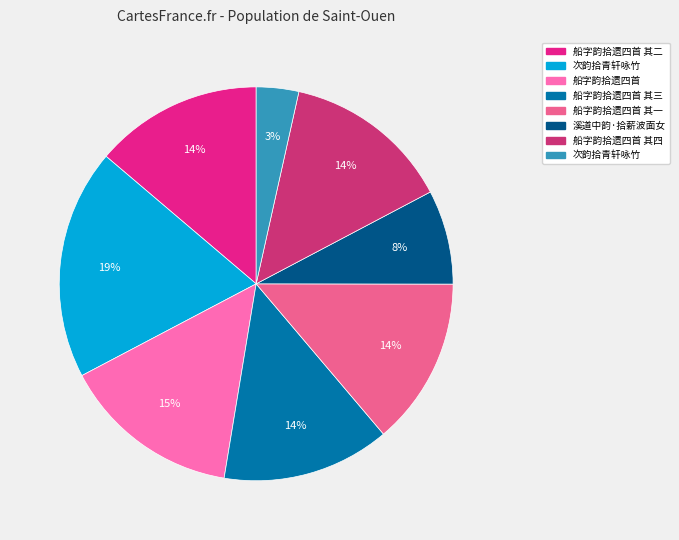

Is there any slice that represents more than half of the pie?

No